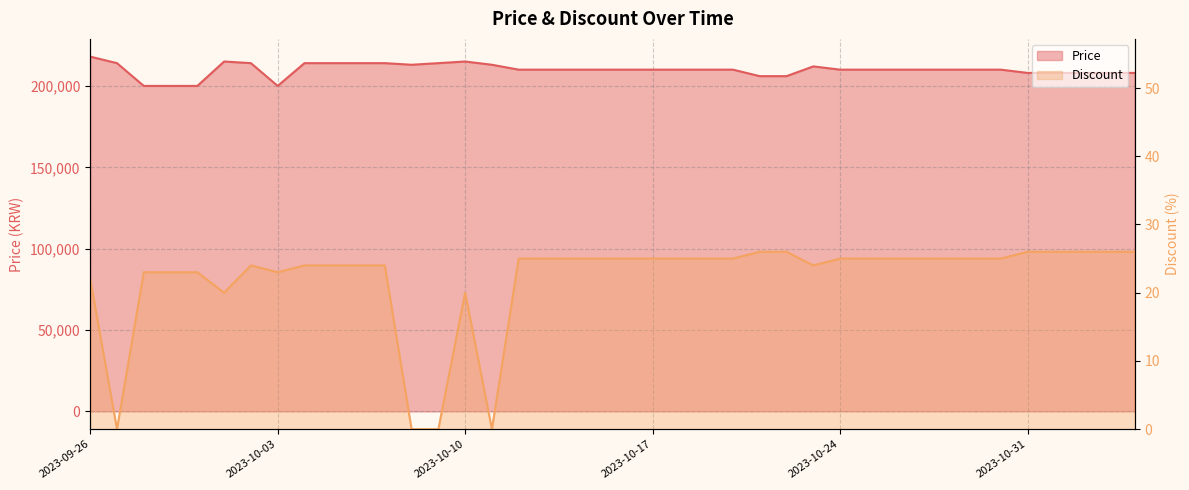

Reading right to left, extract all data points from this chart.

Price: 208000	208000	208000	208000	208000	210000	210000	210000	210000	210000	210000	210000	212000	206000	206000	210000	210000	210000	210000	210000	210000	210000	210000	210000	213000	215000	214000	213000	214000	214000	214000	214000	200000	214000	215000	200000	200000	200000	214000	218000
Discount: 26	26	26	26	26	25	25	25	25	25	25	25	24	26	26	25	25	25	25	25	25	25	25	25	0	20	0	0	24	24	24	24	23	24	20	23	23	23	0	22